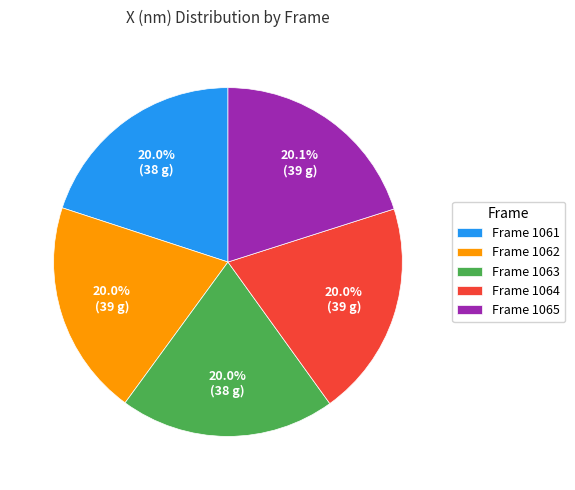

Approximately how many times larger is the value at Frame 1065 compared to Frame 1064?

1.0